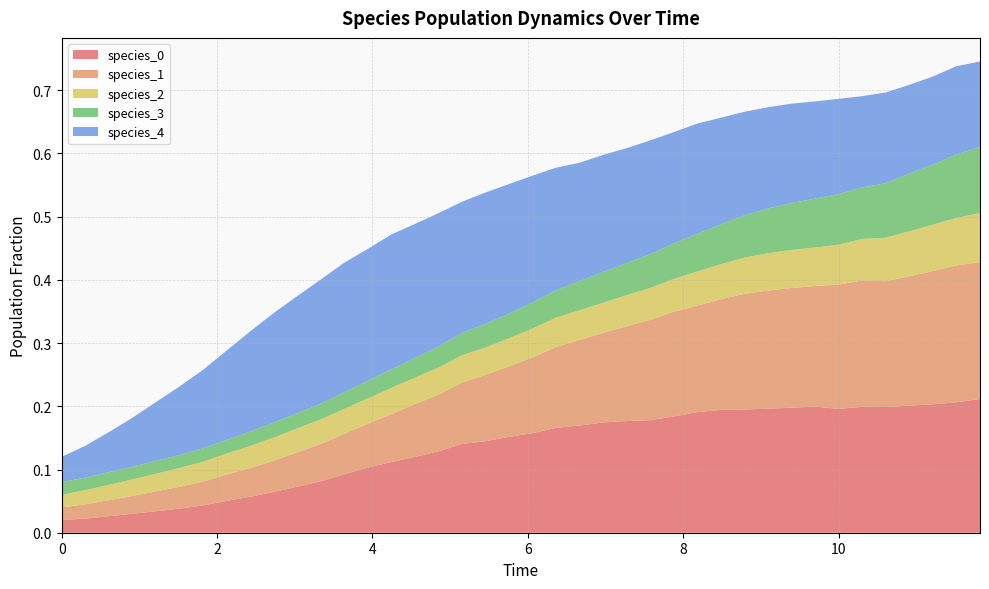

Reading left to right, what are all the values shown in this chart?

species_0: 0.0	0.0	0.0	0.0	0.0	0.0	0.0	0.1	0.1	0.1	0.1	0.1	0.1	0.1	0.1	0.1	0.1	0.1	0.1	0.2	0.2	0.2	0.2	0.2	0.2	0.2	0.2	0.2	0.2	0.2	0.2	0.2	0.2	0.2	0.2	0.2	0.2	0.2	0.2	0.2
species_1: 0.0	0.0	0.0	0.0	0.0	0.0	0.0	0.0	0.0	0.0	0.1	0.1	0.1	0.1	0.1	0.1	0.1	0.1	0.1	0.1	0.1	0.1	0.1	0.1	0.2	0.2	0.2	0.2	0.2	0.2	0.2	0.2	0.2	0.2	0.2	0.2	0.2	0.2	0.2	0.2
species_2: 0.0	0.0	0.0	0.0	0.0	0.0	0.0	0.0	0.0	0.0	0.0	0.0	0.0	0.0	0.0	0.0	0.0	0.0	0.0	0.0	0.0	0.0	0.0	0.0	0.0	0.1	0.1	0.1	0.1	0.1	0.1	0.1	0.1	0.1	0.1	0.1	0.1	0.1	0.1	0.1
species_3: 0.0	0.0	0.0	0.0	0.0	0.0	0.0	0.0	0.0	0.0	0.0	0.0	0.0	0.0	0.0	0.0	0.0	0.0	0.0	0.0	0.0	0.0	0.0	0.0	0.1	0.1	0.1	0.1	0.1	0.1	0.1	0.1	0.1	0.1	0.1	0.1	0.1	0.1	0.1	0.1
species_4: 0.0	0.1	0.1	0.1	0.1	0.1	0.1	0.1	0.2	0.2	0.2	0.2	0.2	0.2	0.2	0.2	0.2	0.2	0.2	0.2	0.2	0.2	0.2	0.2	0.2	0.2	0.2	0.2	0.2	0.2	0.2	0.2	0.2	0.2	0.1	0.1	0.1	0.1	0.1	0.1